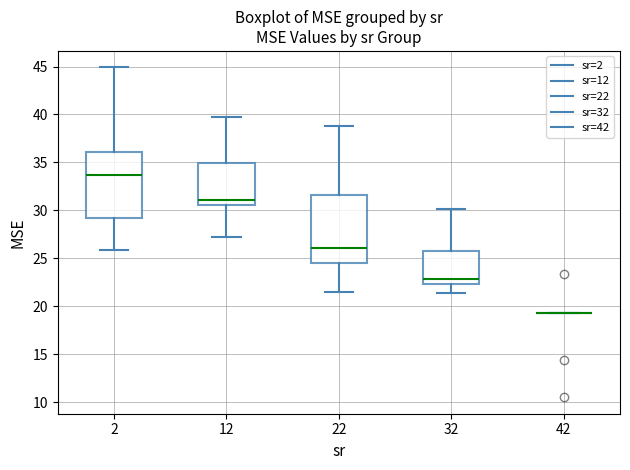

Where does the median line of the box at x = 12 sit on the y-axis? The values are not printed on the chart, so give them approximately, as read against the axis.

31.0